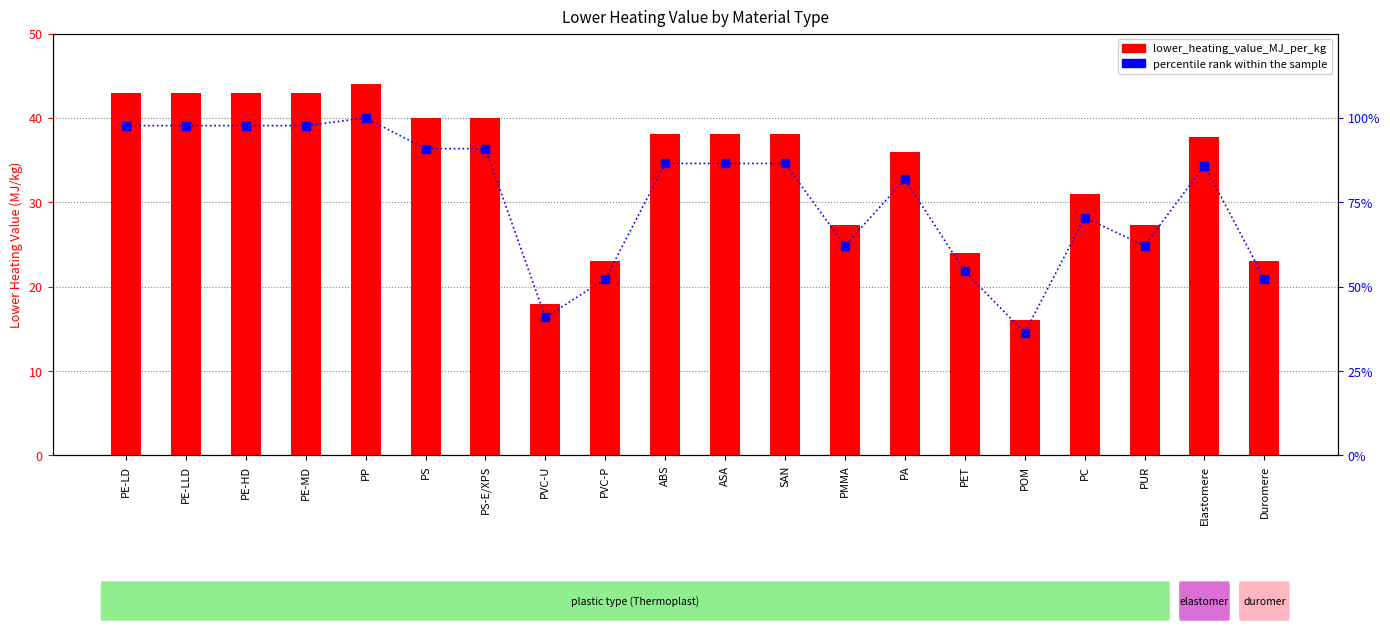

How many groups of bars are there?

20